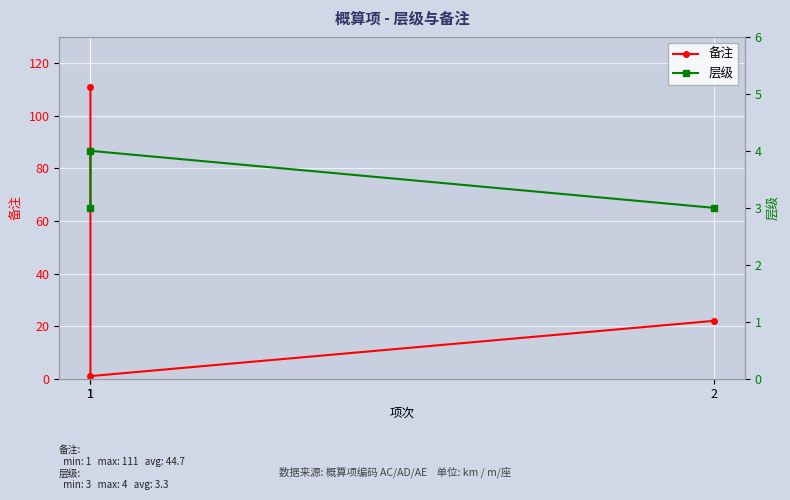

Which series has the widest spread of values?

备注